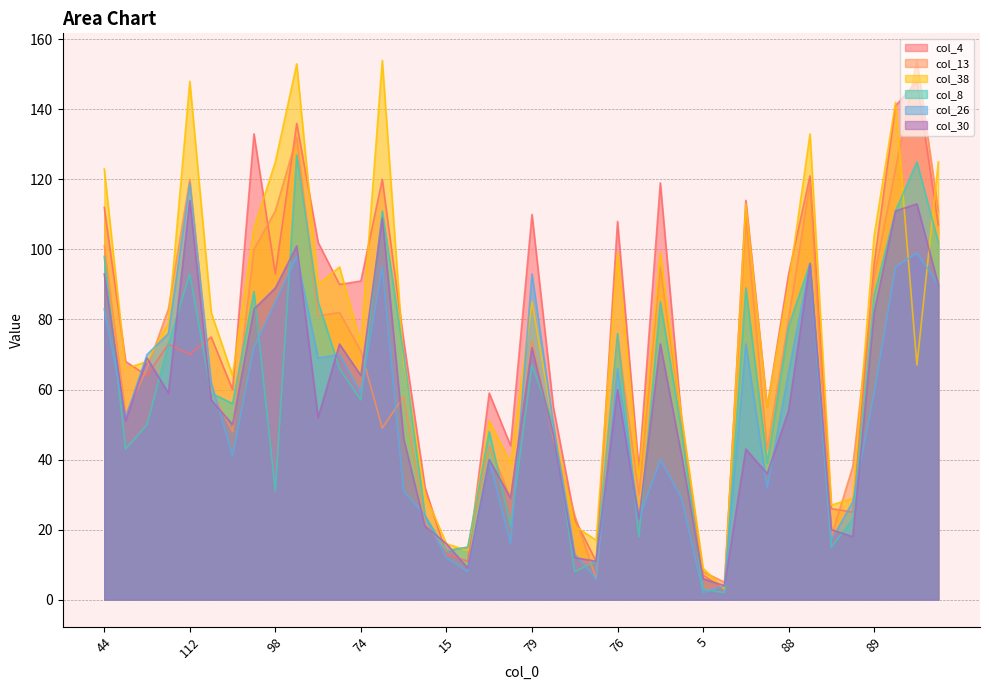

True or false: col_30 and col_38 cross at least once.

True